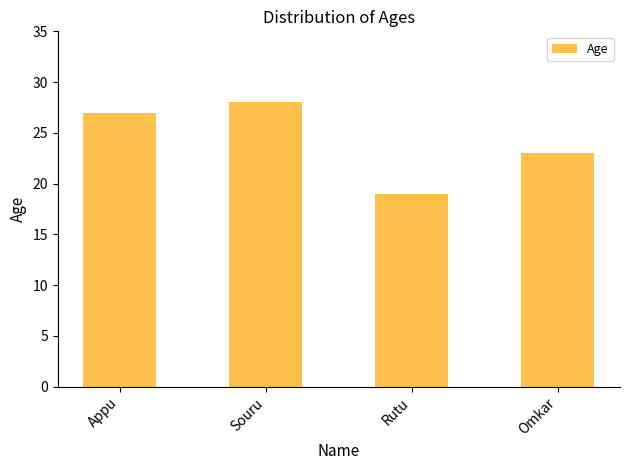

List the labels in order of value, largest first.

Souru, Appu, Omkar, Rutu